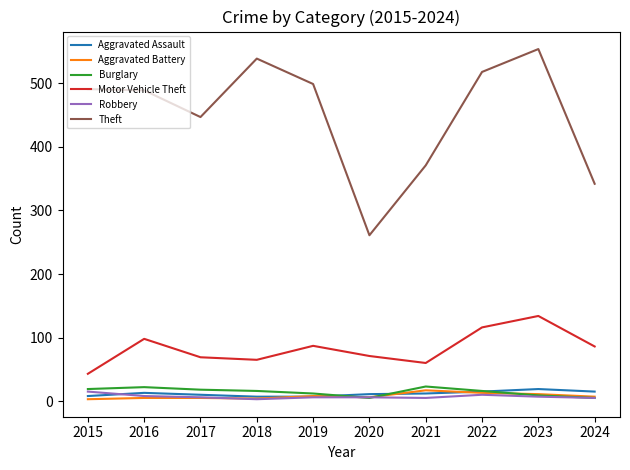

Between 2016 and 2024, which series saw the biggest shift?

Theft